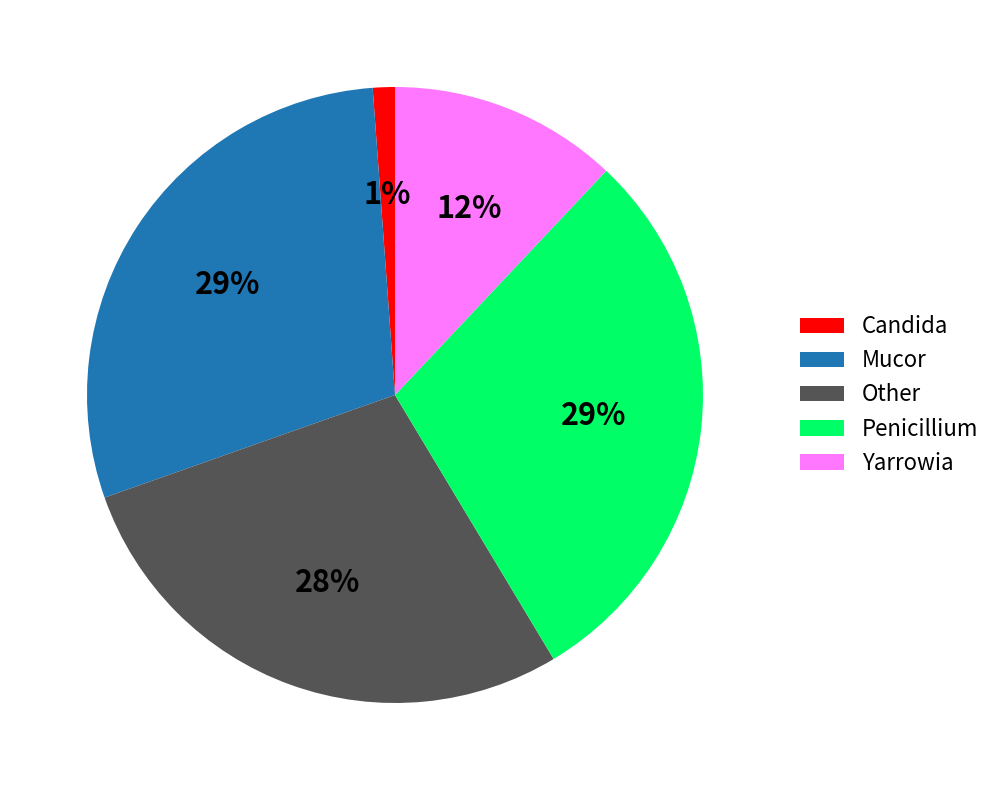

To the nearest percent, what is the difference between the Other and Penicillium slice percentages?

1%